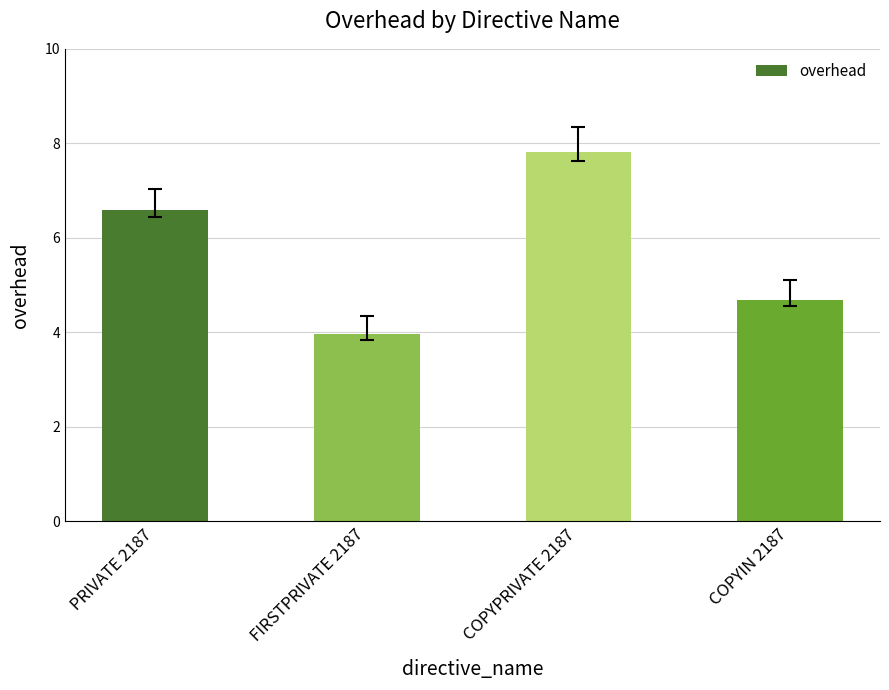

Reading left to right, list all the values displayed in this chart.

6.6	4.0	7.8	4.7